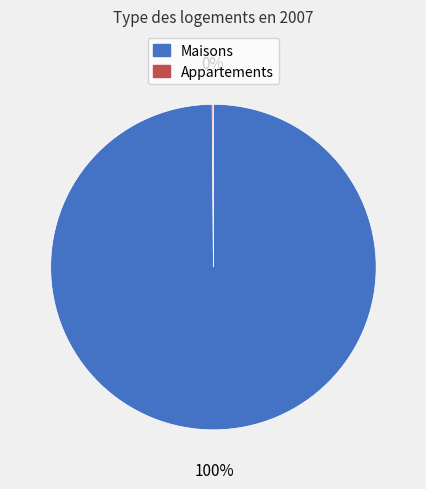

True or false: Maisons accounts for 100% of the total.

True